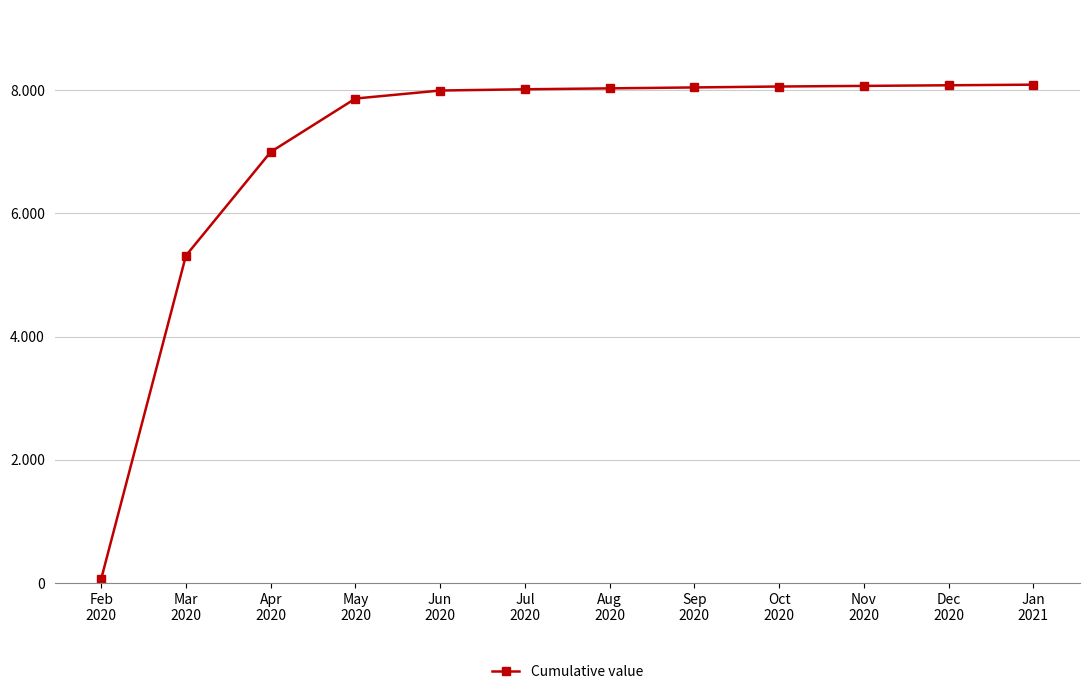

List the labels in order of value, smallest first.

Feb
2020, Mar
2020, Apr
2020, May
2020, Jun
2020, Jul
2020, Aug
2020, Sep
2020, Oct
2020, Nov
2020, Dec
2020, Jan
2021